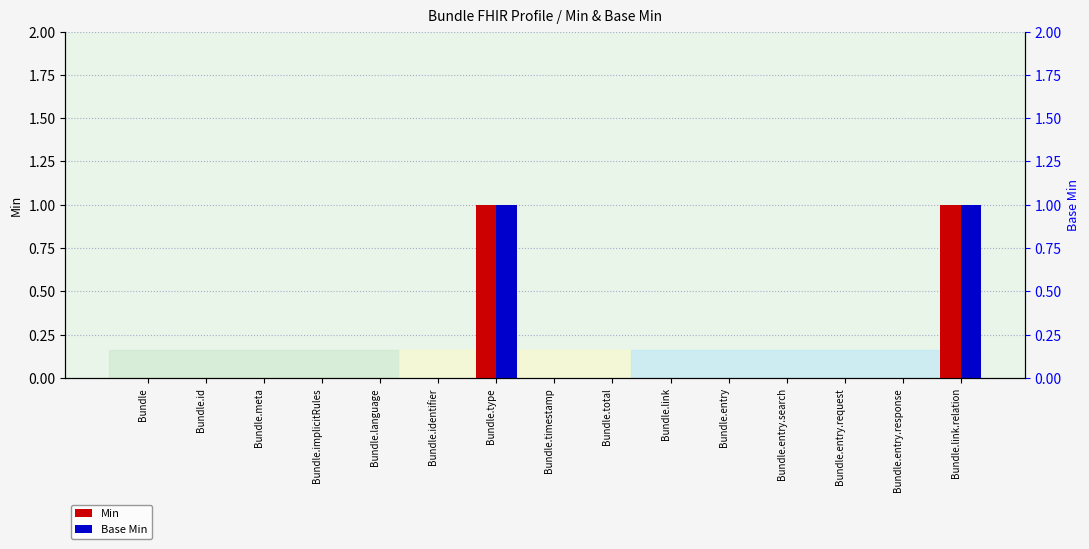

What are all the series names shown in the legend?

Min, Base Min